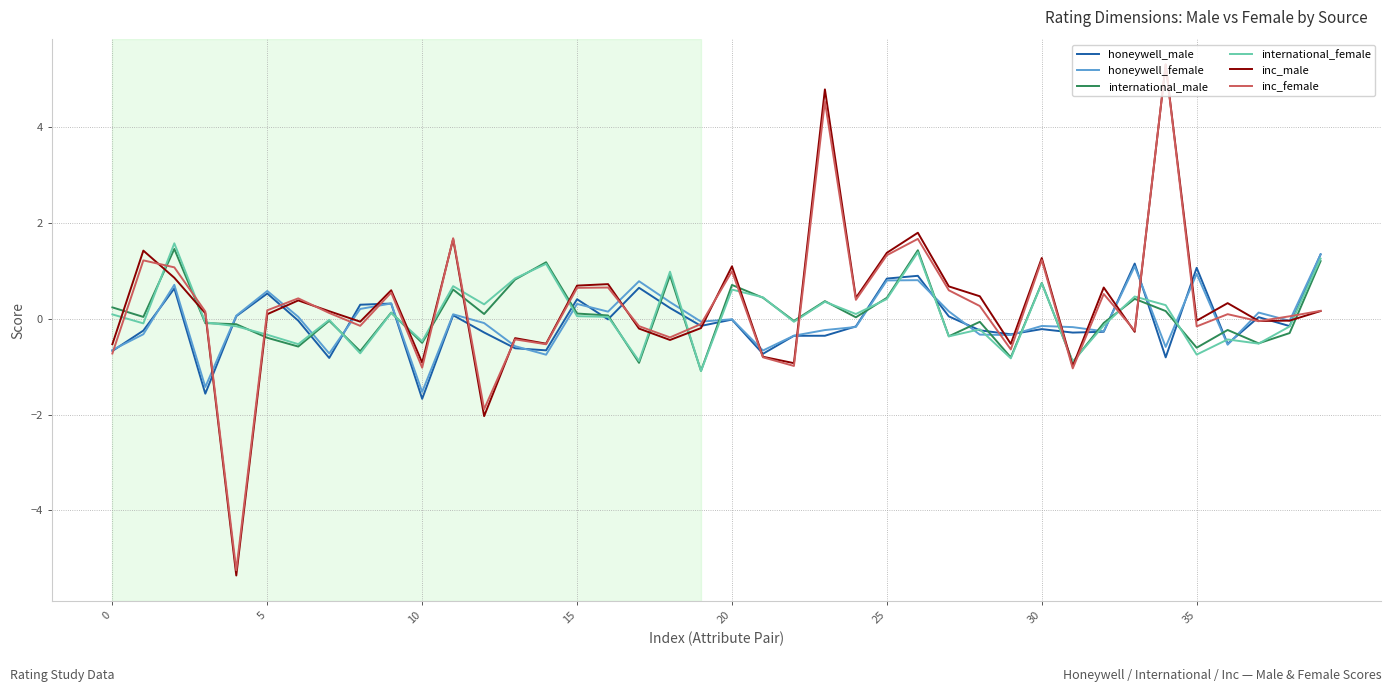

Which series has the widest spread of values?

inc_male